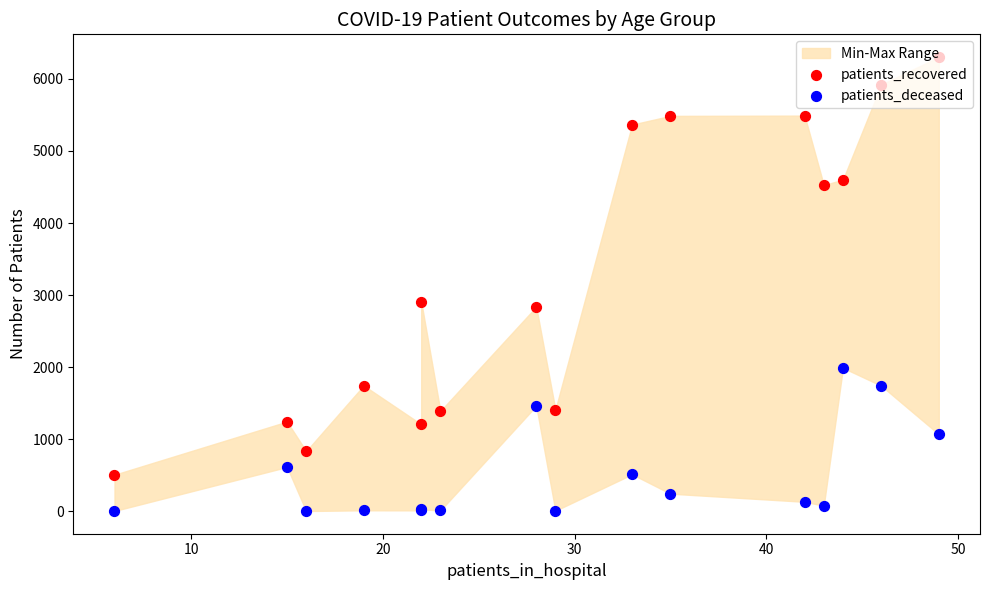

Which series contains the highest Y value?

patients_recovered